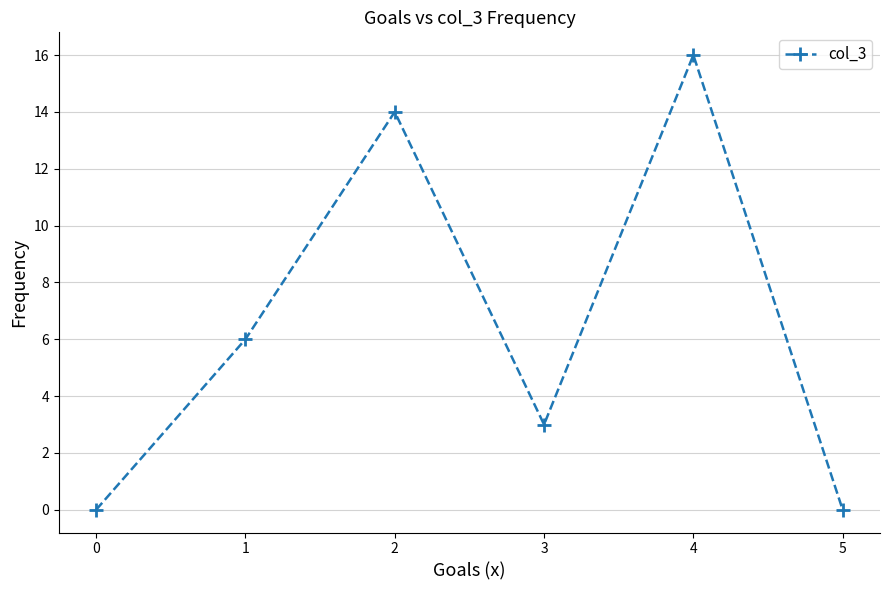

What is the change in value from 0 to 4?

+16